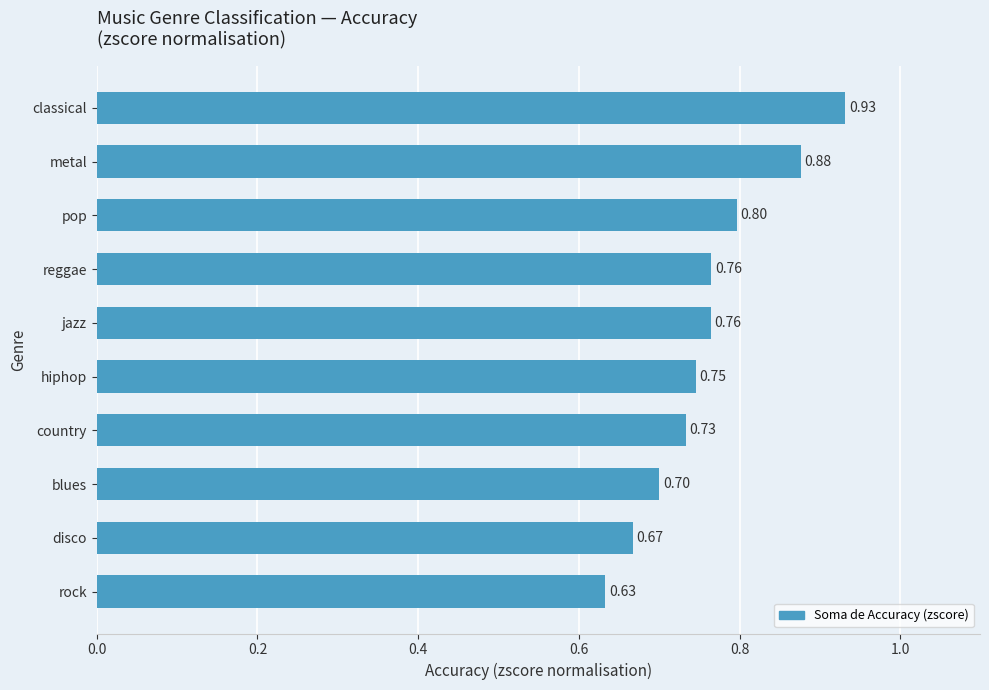

What is the label of the 8th bar from the bottom?

pop